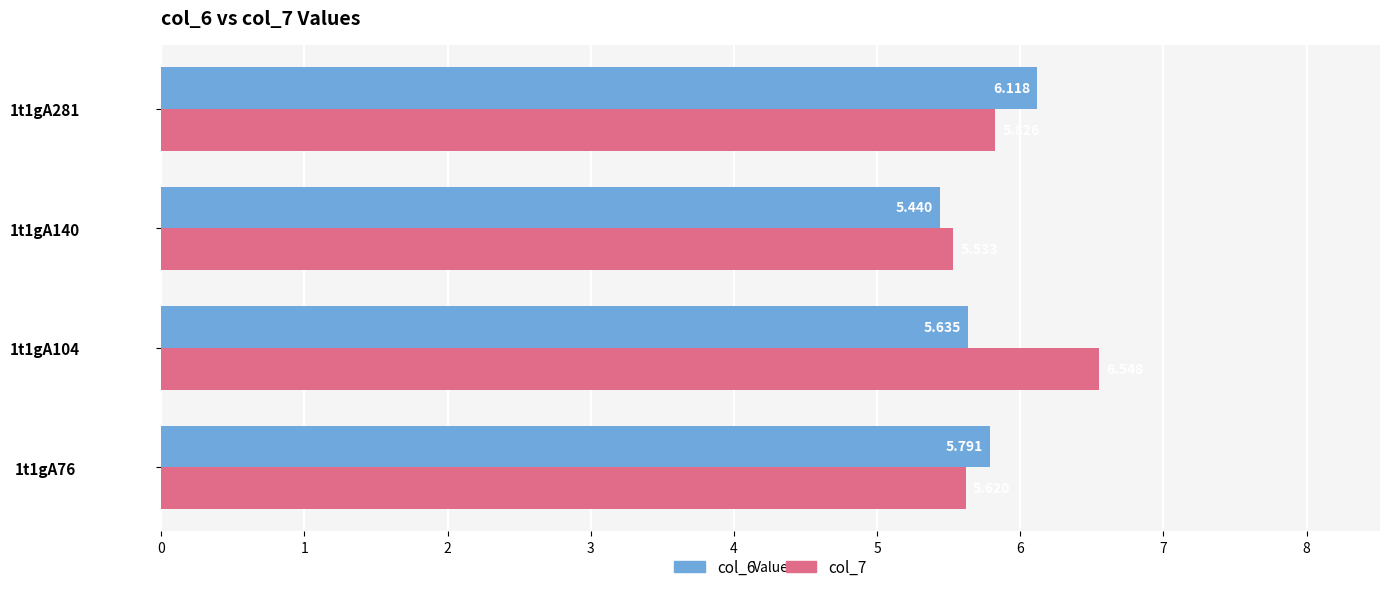

What is the sum of all col_7 values?

23.5